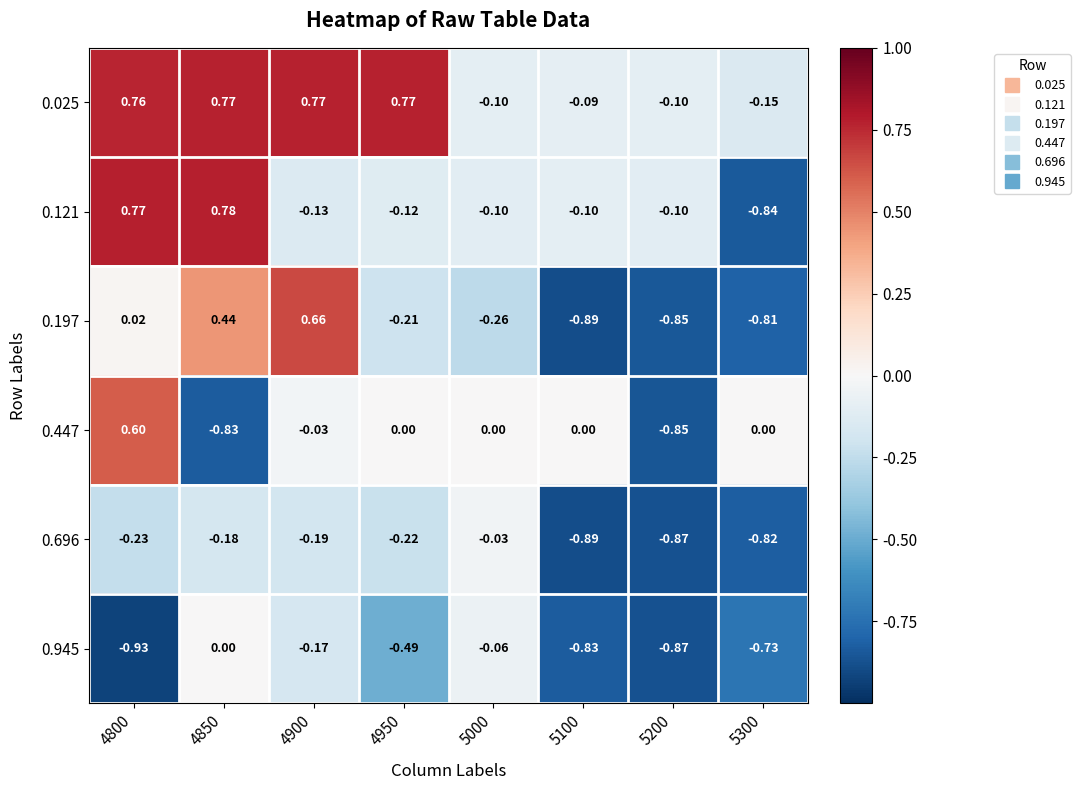

At 4900, list the series in order from largest to smallest.

0.025, 0.197, 0.447, 0.121, 0.945, 0.696